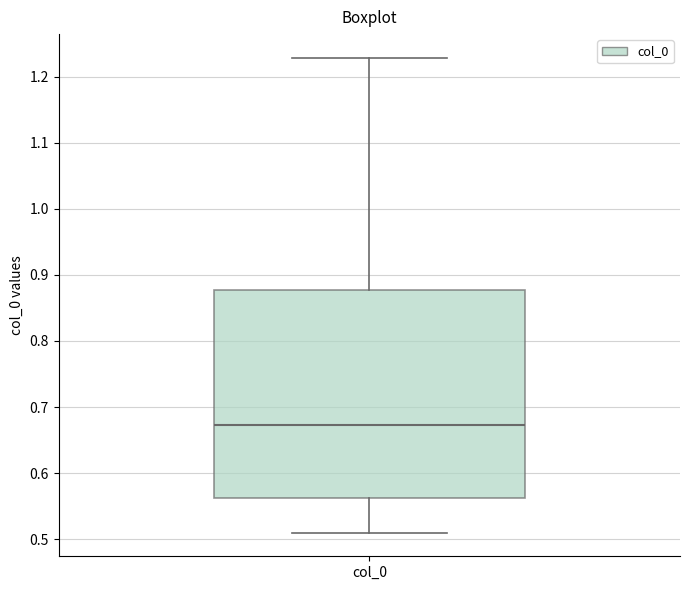

Where is the lower edge of the box for col_0 on the y-axis? The values are not printed on the chart, so give them approximately, as read against the axis.

0.56